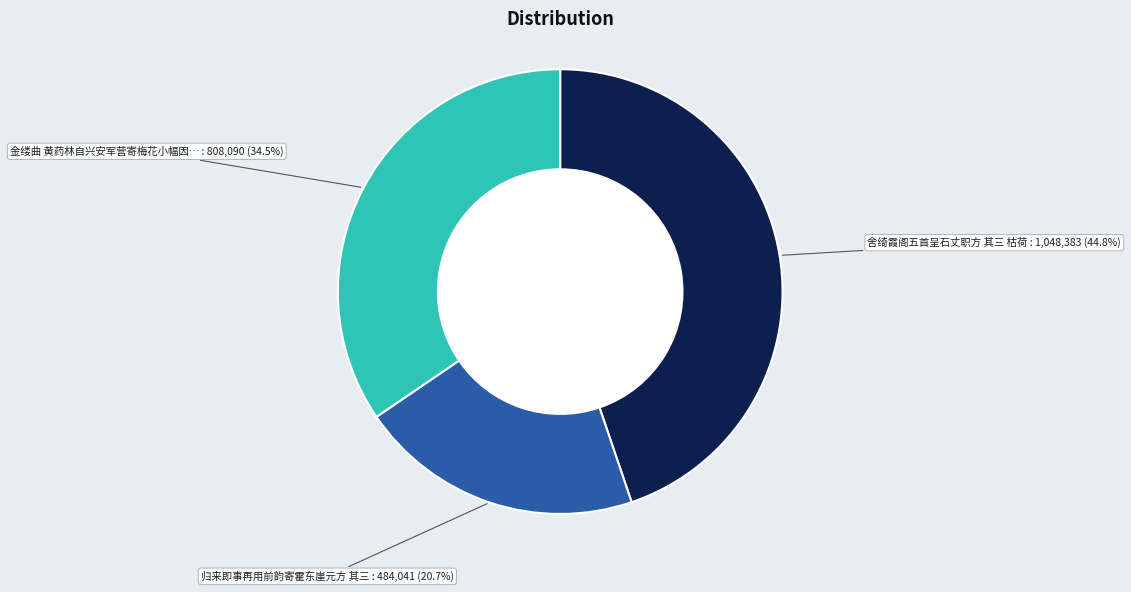

Count the number of slices in the pie.

3